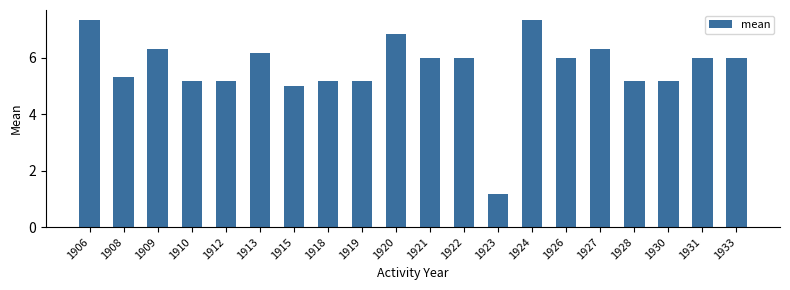

How many categories are shown in the chart?

20